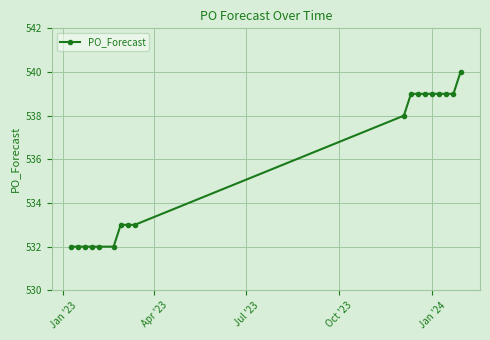

What is the greatest value displayed?

540